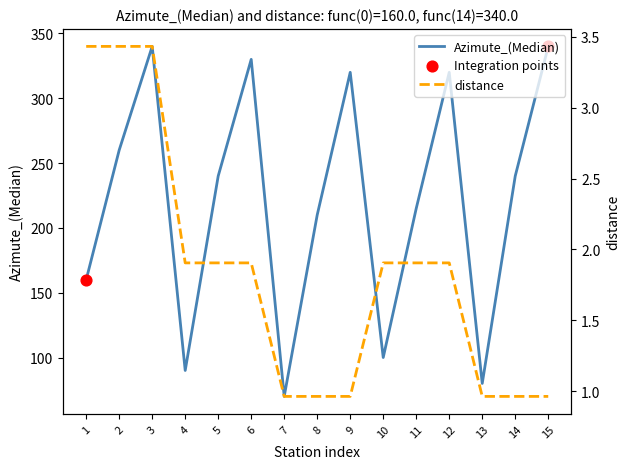

What is the total value across all series at 4?

91.9